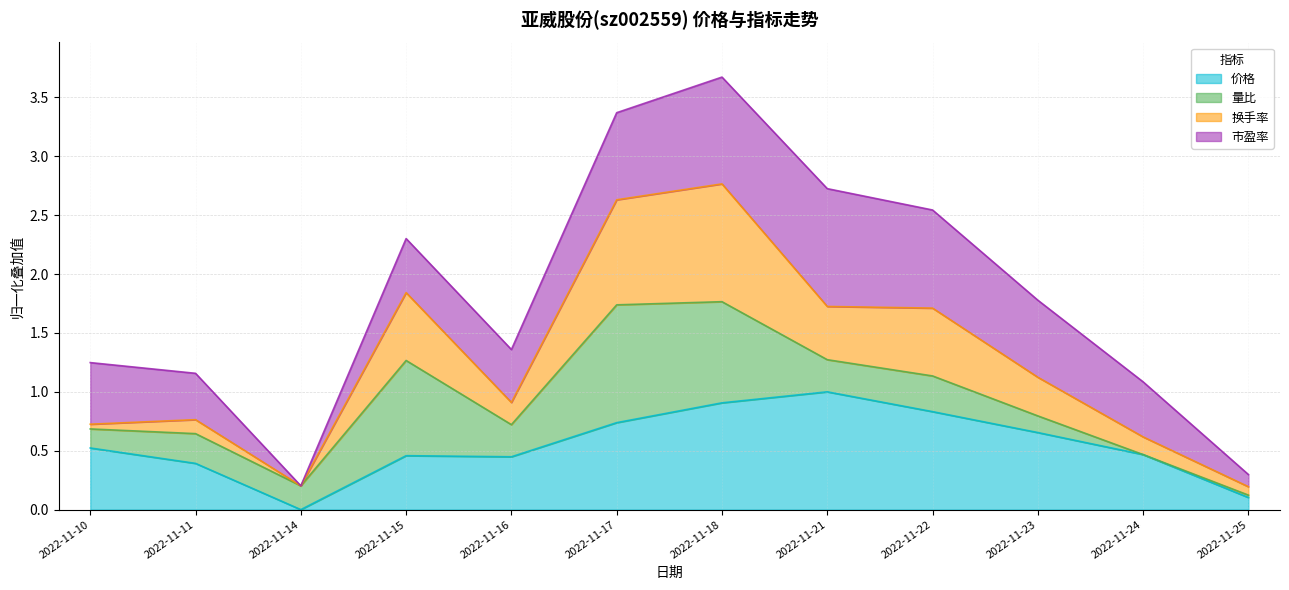

What is the maximum value for 价格?

1.0